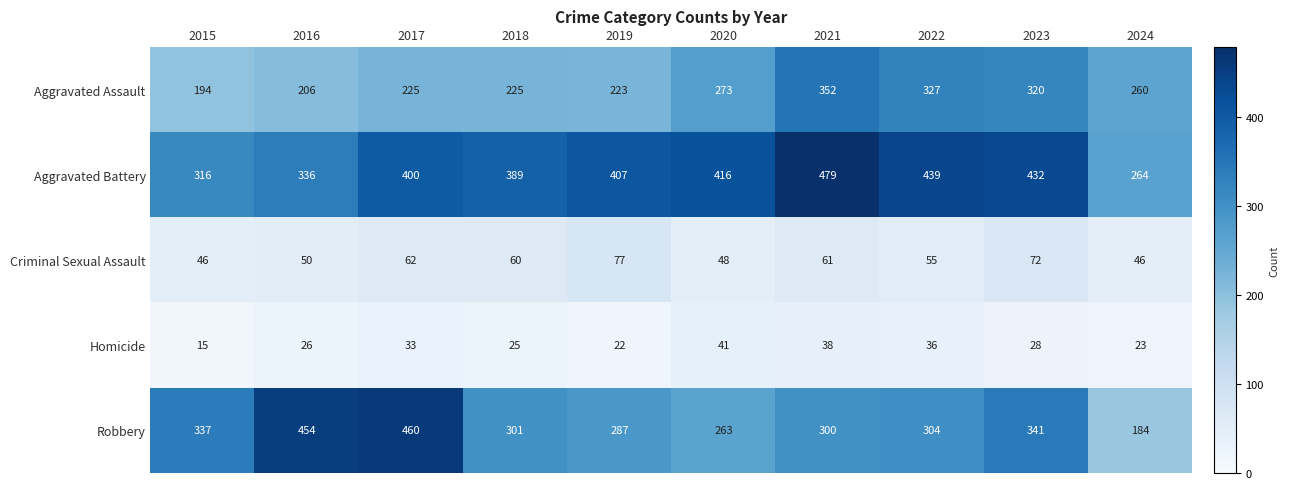

What is the difference between the second highest and second lowest values in the Aggravated Assault series?

121